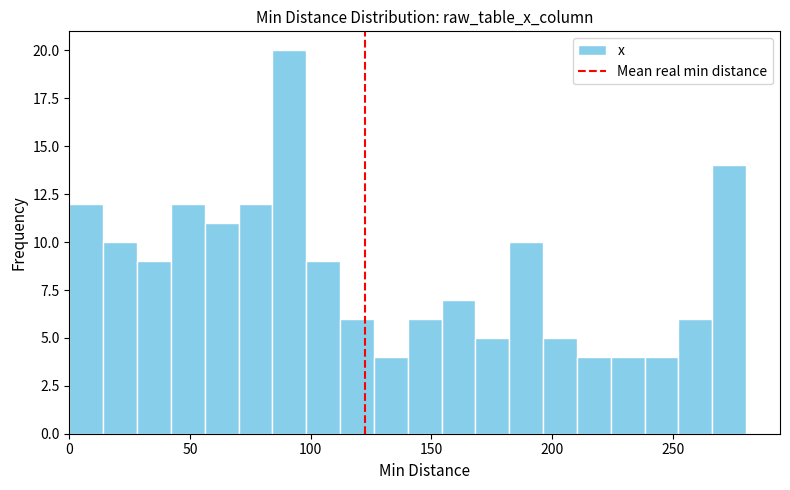

Around what value on the x-axis is the tallest bar? Give the approximate position of its centre, as read against the axis.

90